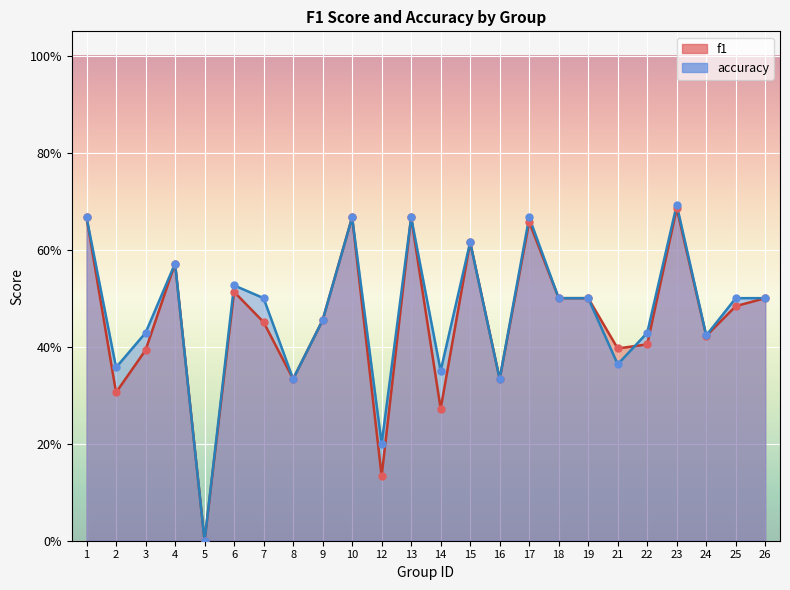

Which series has the largest total across all categories?

accuracy